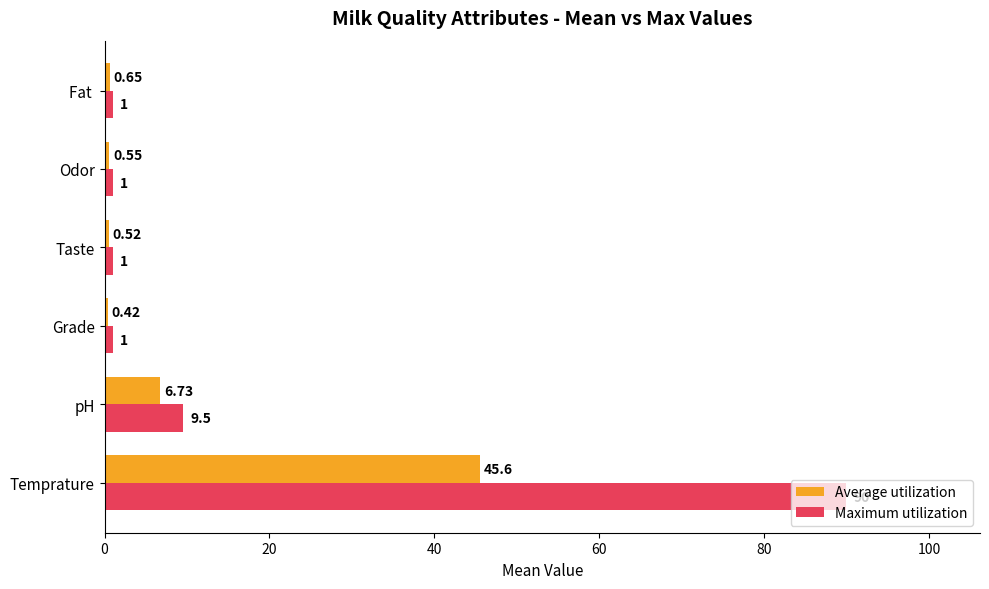

What is the sum of the Maximum utilization values at Taste and Temprature?

91.0